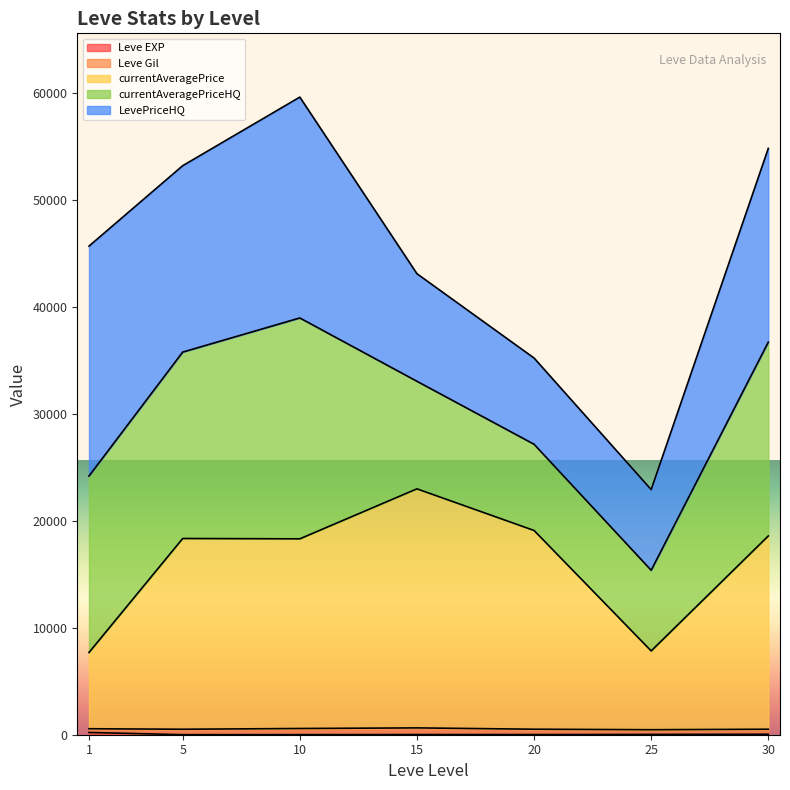

Which series changed the most between 5 and 25?

currentAveragePrice